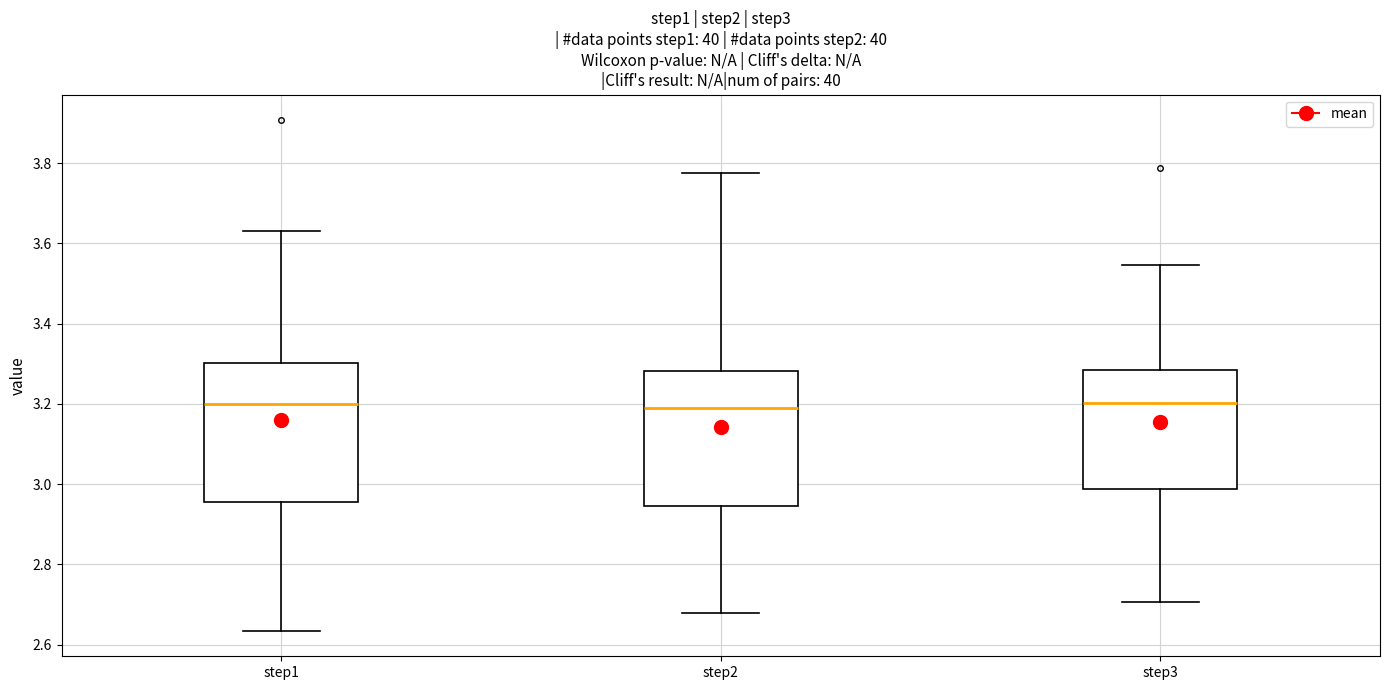

Reading left to right, read every box against the y-axis: the position of its median line, the range the box covers, and the ends of its whiskers. The values are not printed on the chart, so give them approximately, as read against the axis.

step1: median 3.20, box 2.96 to 3.30, whiskers 2.64 to 3.62
step2: median 3.18, box 2.94 to 3.28, whiskers 2.68 to 3.78
step3: median 3.20, box 2.98 to 3.28, whiskers 2.70 to 3.54